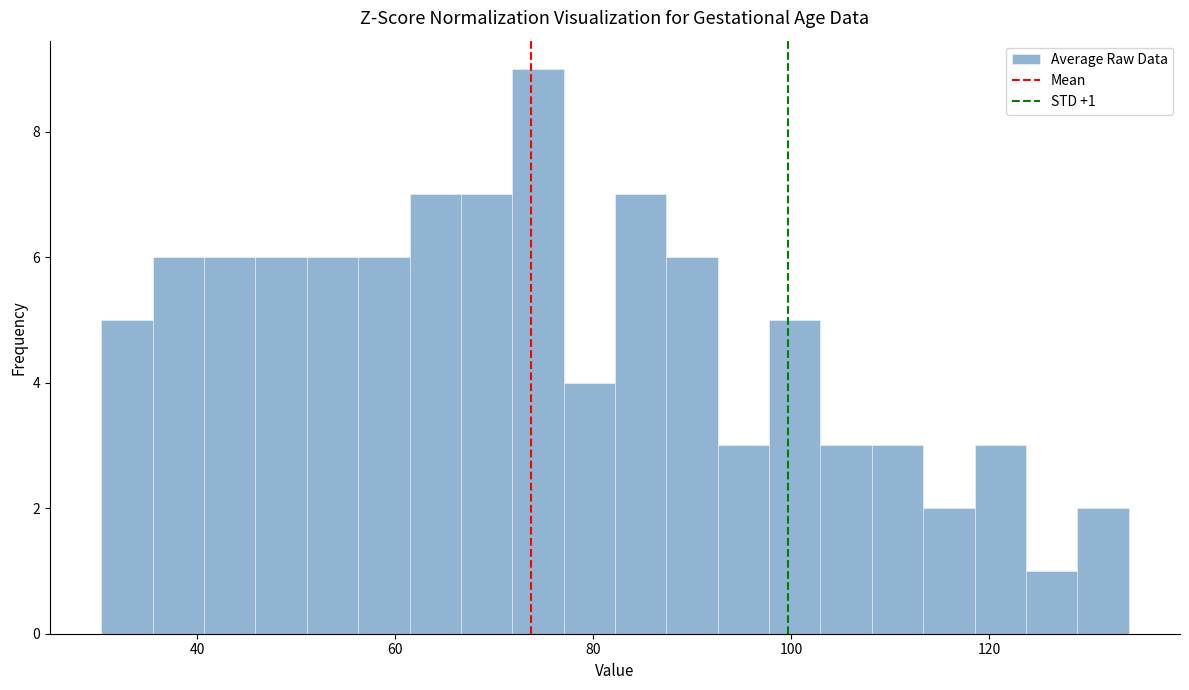

Around what value on the x-axis is the tallest bar? Give the approximate position of its centre, as read against the axis.

74